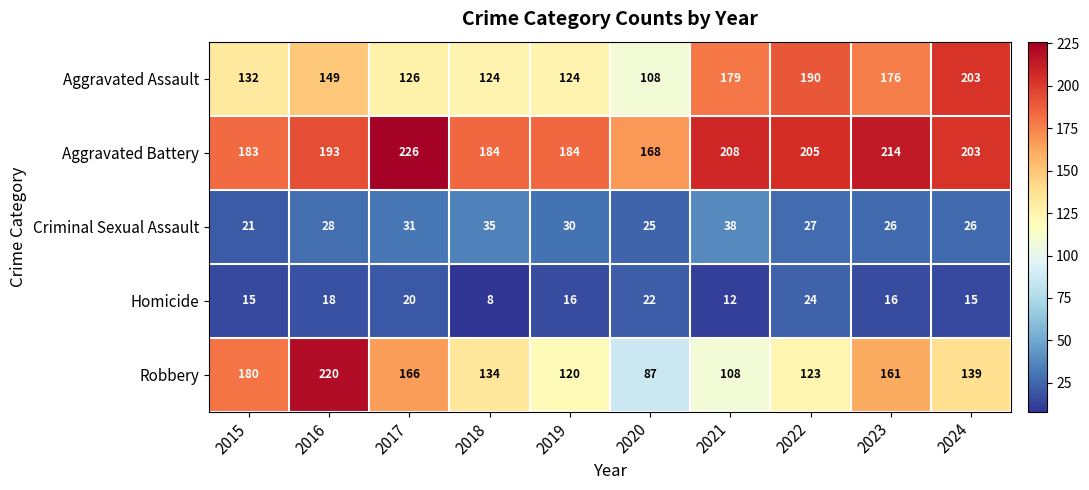

What is the difference between the maximum and minimum values in the Criminal Sexual Assault series?

17